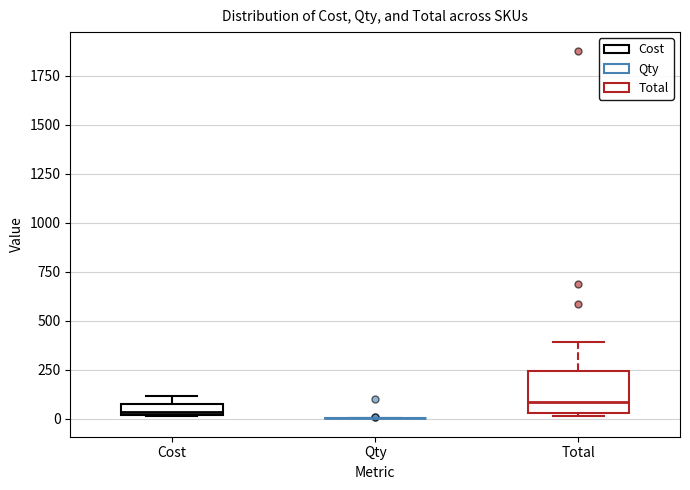

Comparing the boxes themselves (not the whiskers), which one is the tallest?

Total